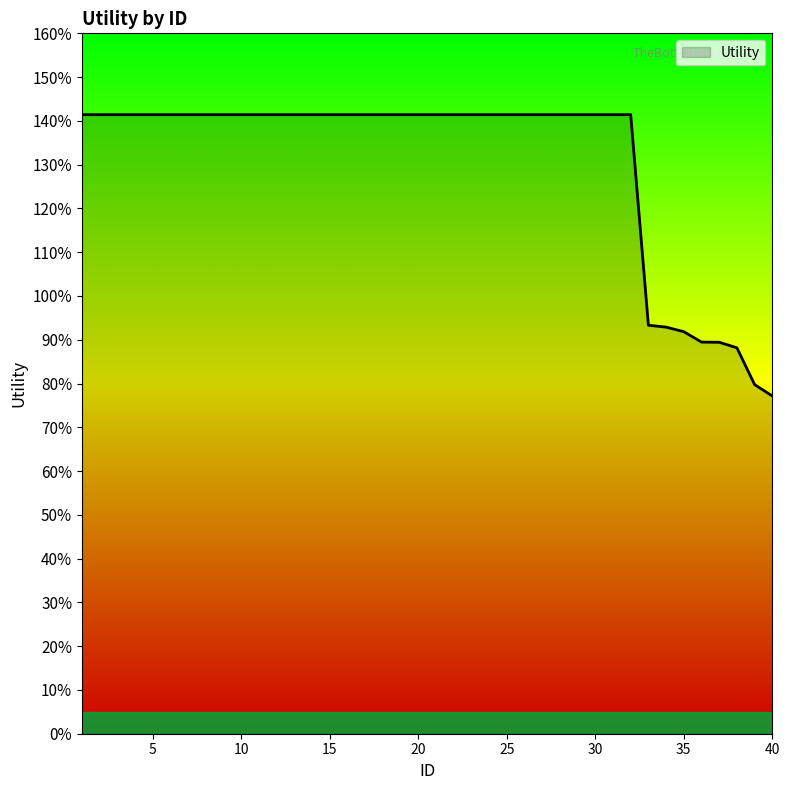

Reading left to right, transcribe all the data shown in this chart.

1=1.4	2=1.4	3=1.4	4=1.4	5=1.4	6=1.4	7=1.4	8=1.4	9=1.4	10=1.4	11=1.4	12=1.4	13=1.4	14=1.4	15=1.4	16=1.4	17=1.4	18=1.4	19=1.4	20=1.4	21=1.4	22=1.4	23=1.4	24=1.4	25=1.4	26=1.4	27=1.4	28=1.4	29=1.4	30=1.4	31=1.4	32=1.4	33=0.9	34=0.9	35=0.9	36=0.9	37=0.9	38=0.9	39=0.8	40=0.8